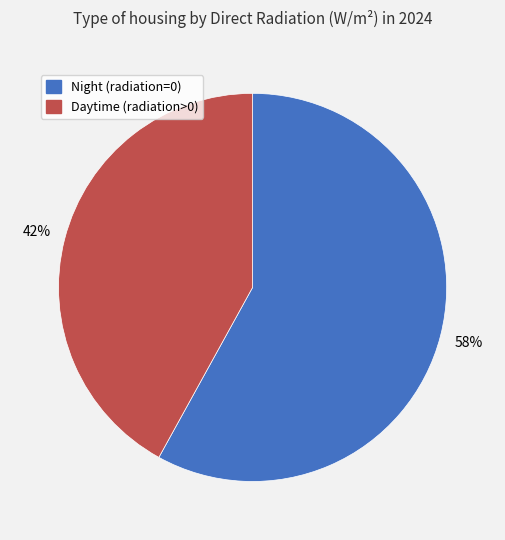

Does any single category account for the majority?

Yes